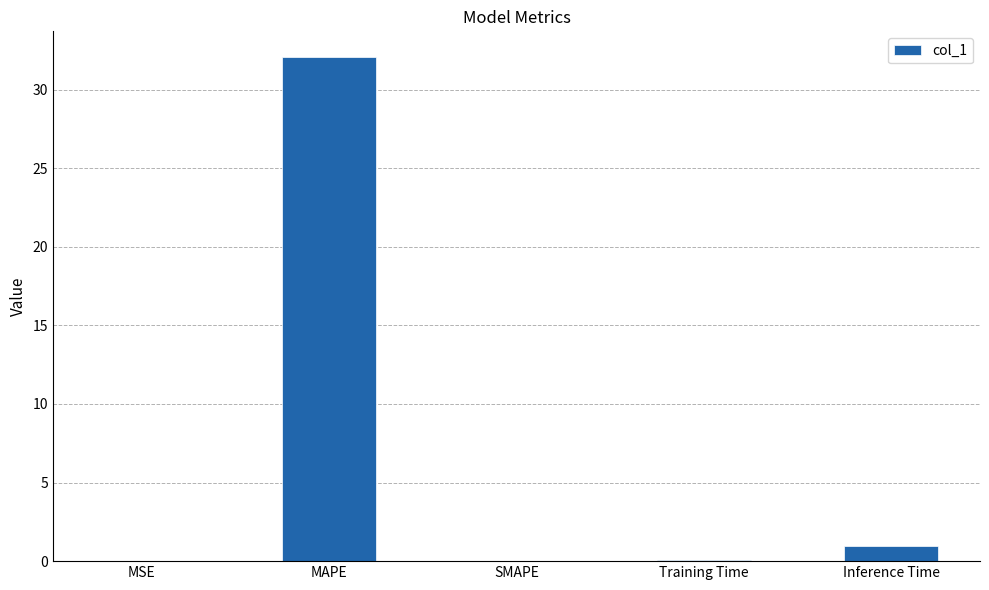

How many distinct data groups are displayed?

1